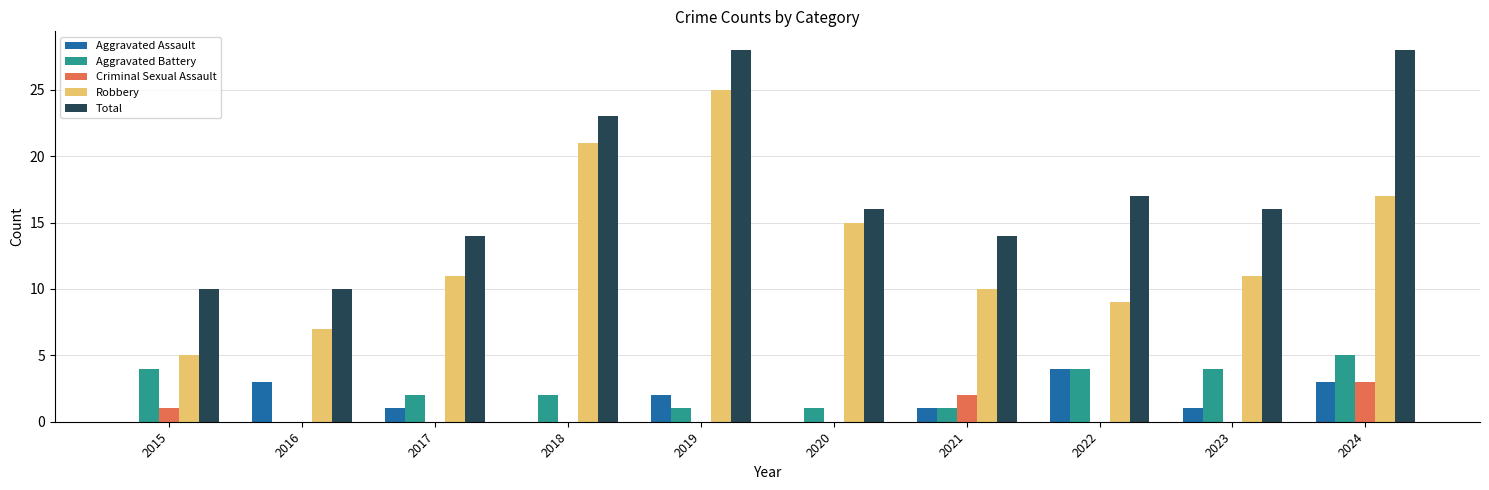

At which label is Total closest to 19?

2022